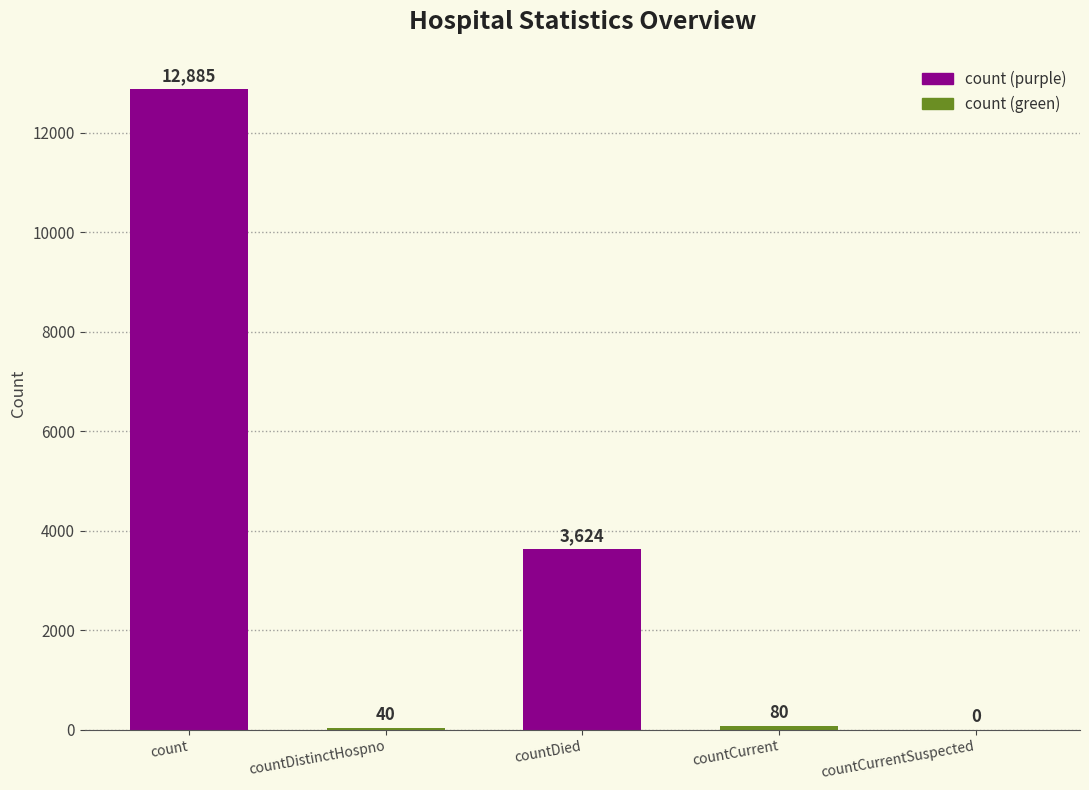

What is the sum of all values?

16629